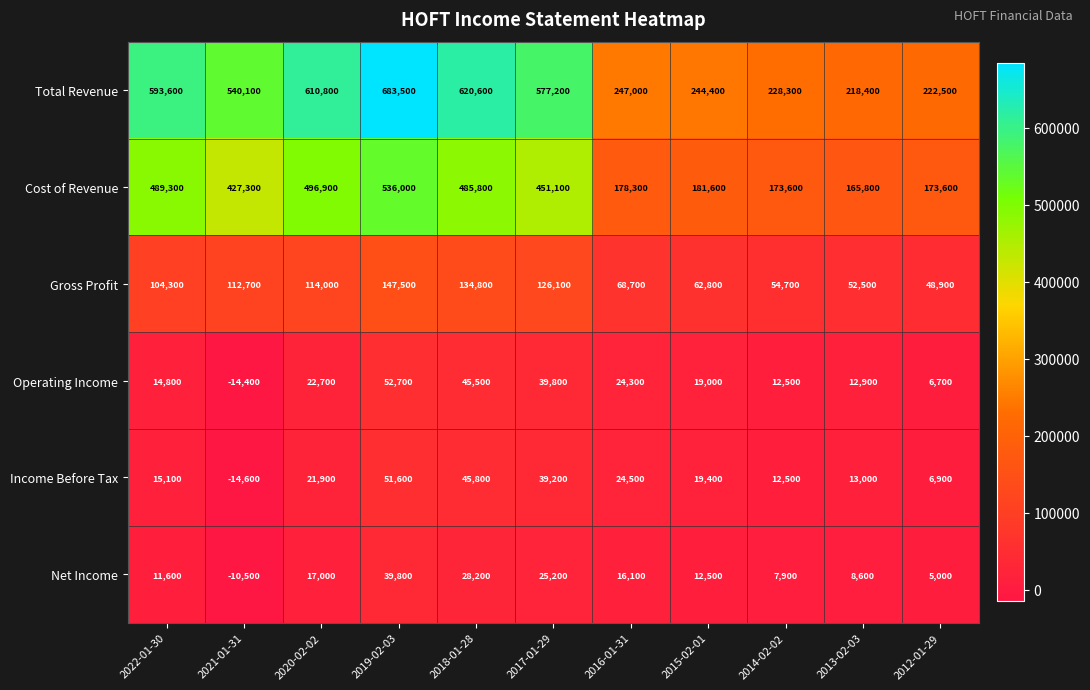

True or false: Gross Profit has a value of 109581 at 2016-01-31.

False